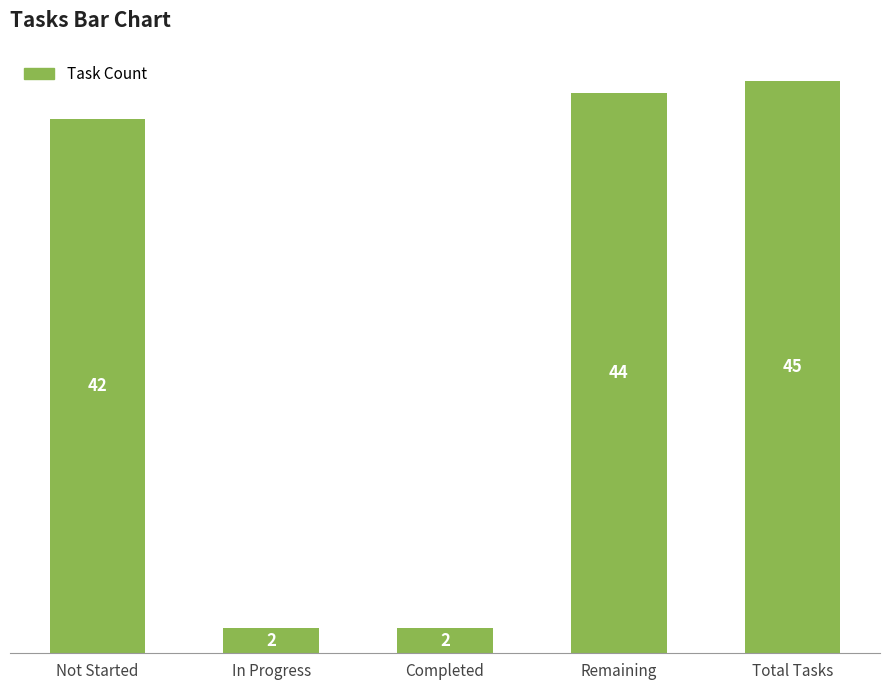

True or false: the data shows 71 at Not Started.

False